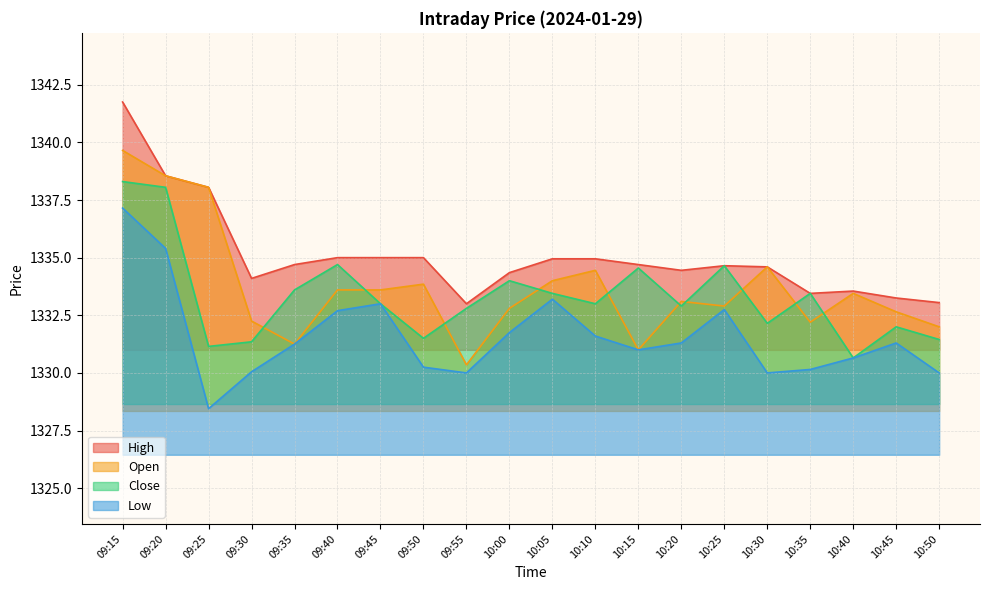

What is the sum of the Low values at 09:45 and 10:05?

2666.2